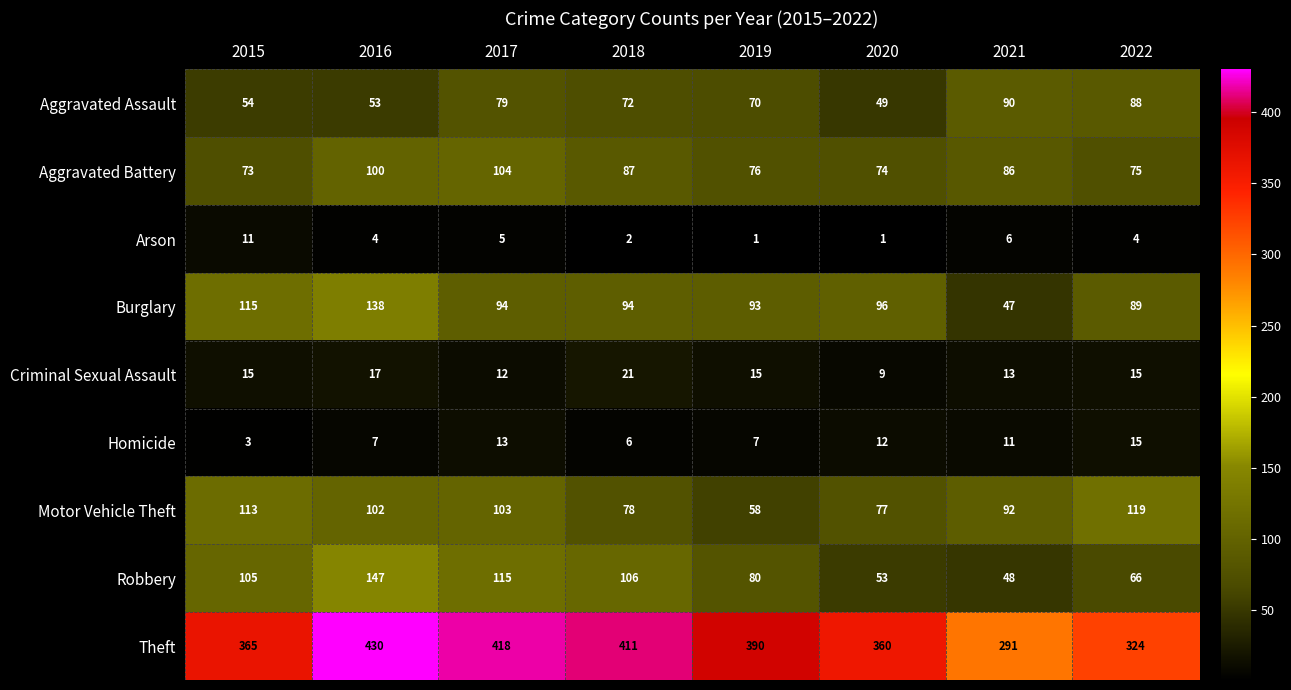

What is the approximate value of Motor Vehicle Theft at 2015?

113